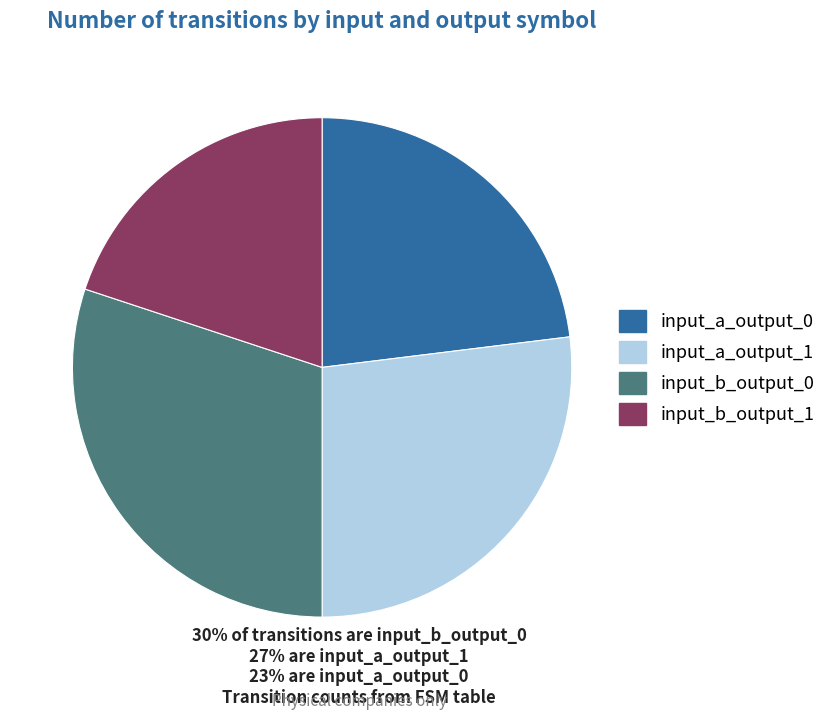

Is the sum of input_b_output_0 and input_a_output_1 greater than half?

Yes